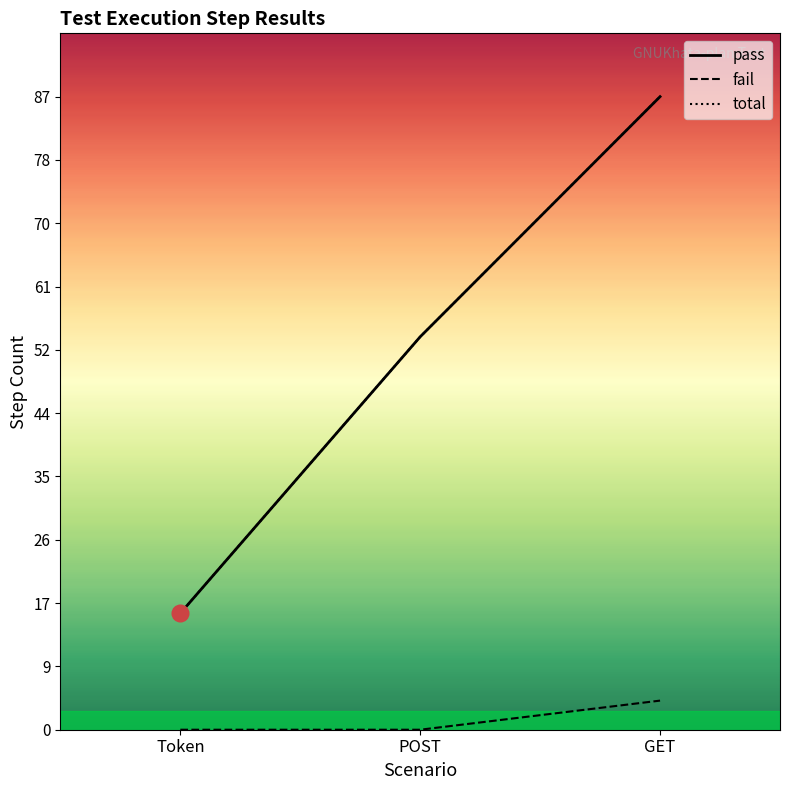

What is the label of the 2nd point from the left?

POST